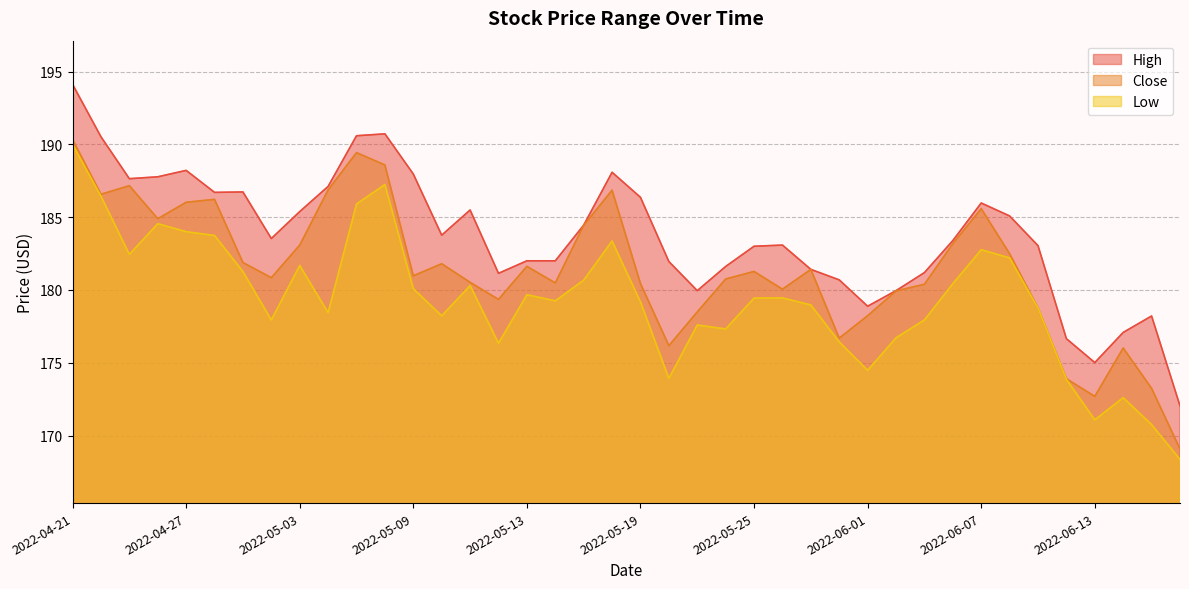

What is the difference between the second highest and second lowest values in the Close series?

16.7